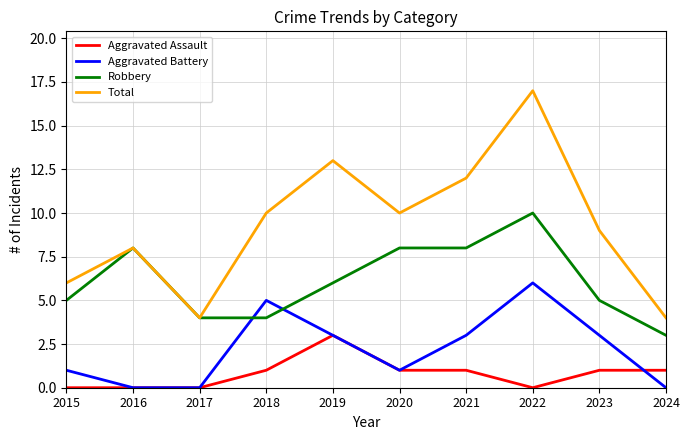

True or false: Aggravated Assault and Total intersect in this chart.

False